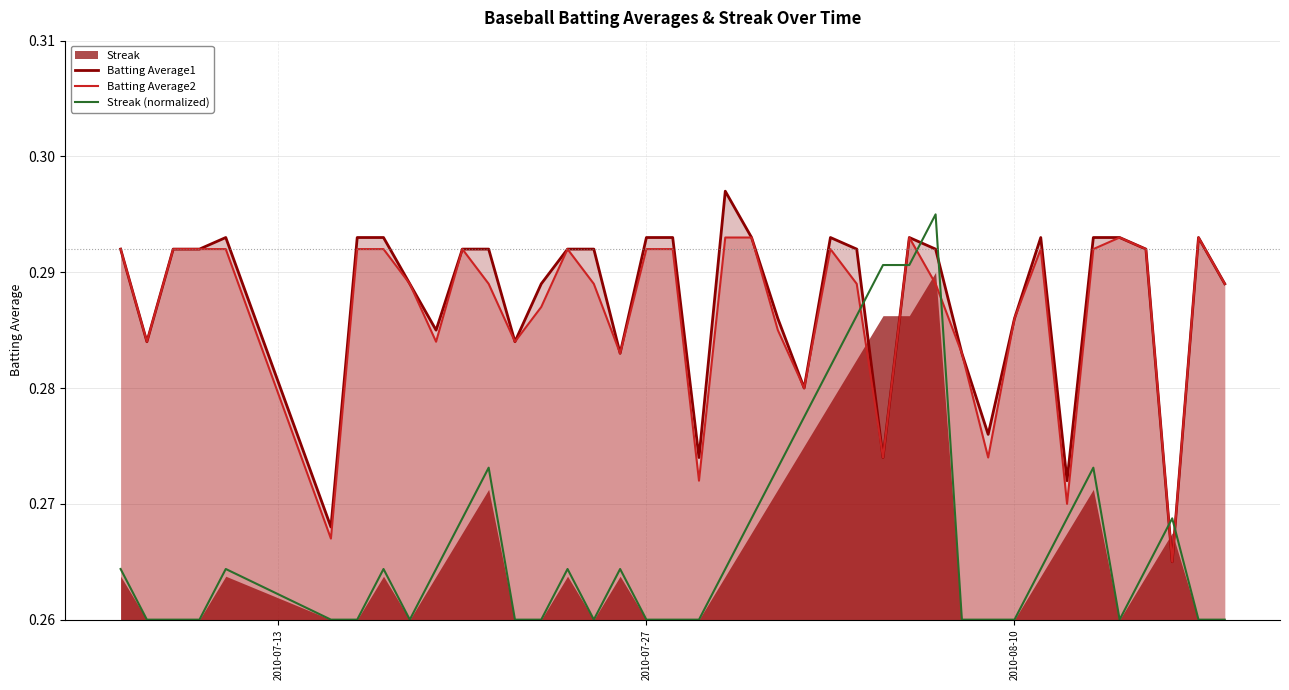

The value of Batting Average1 at 2010-08-10 is 0.5. True or false?

False